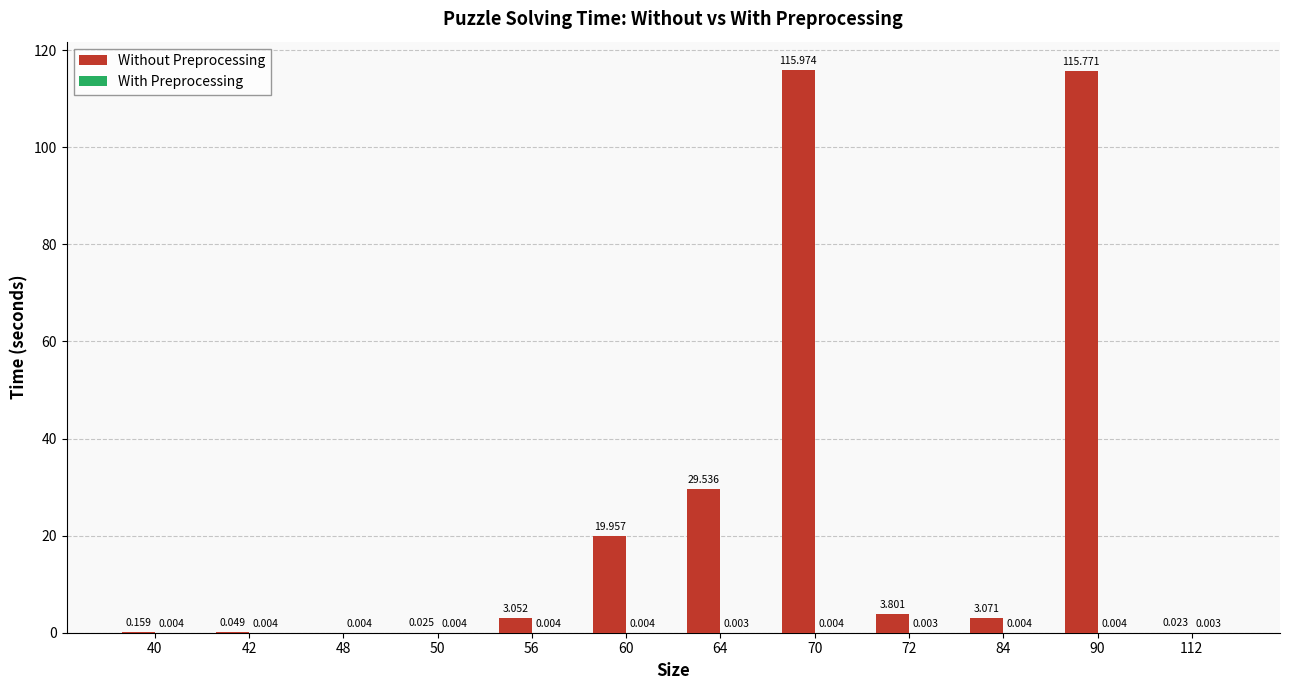

Which series has the largest total across all categories?

Without Preprocessing